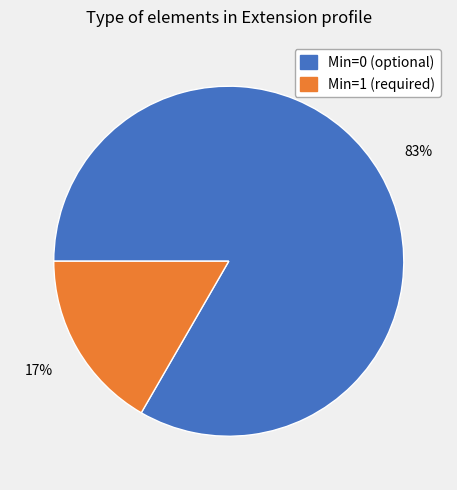

How many segments does this pie chart have?

2